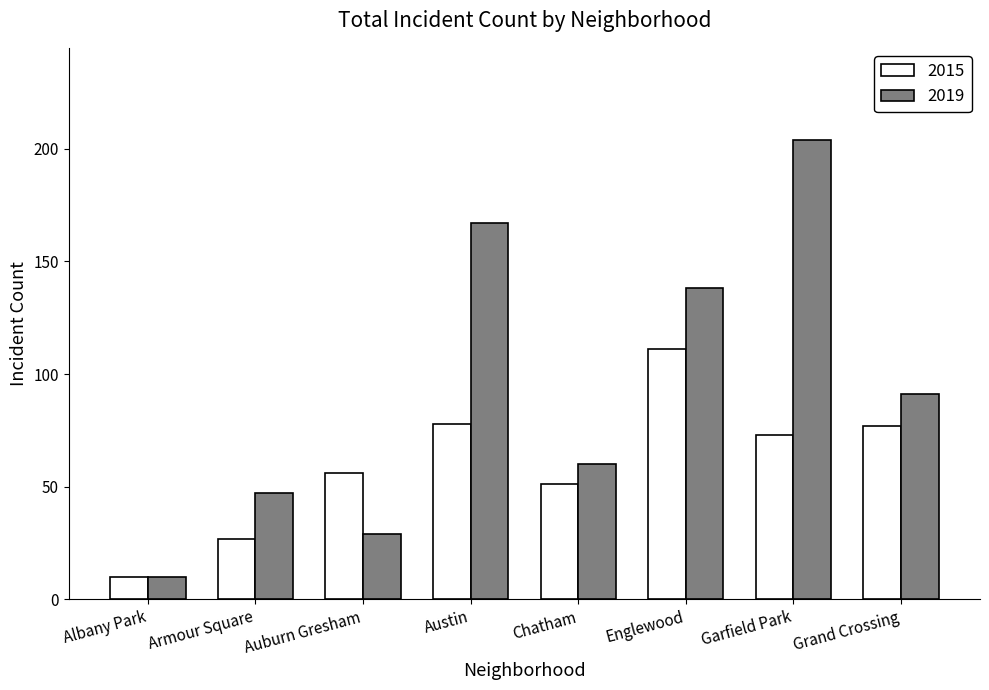

At which label does 2019 reach its minimum?

Albany Park